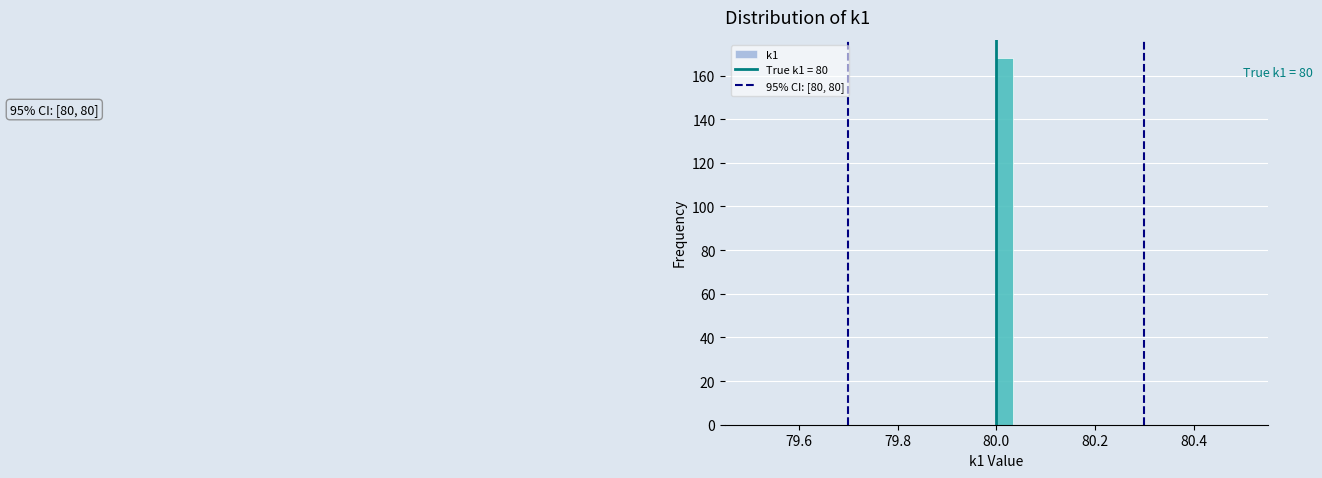

Around what value on the x-axis is the tallest bar? Give the approximate position of its centre, as read against the axis.

80.02